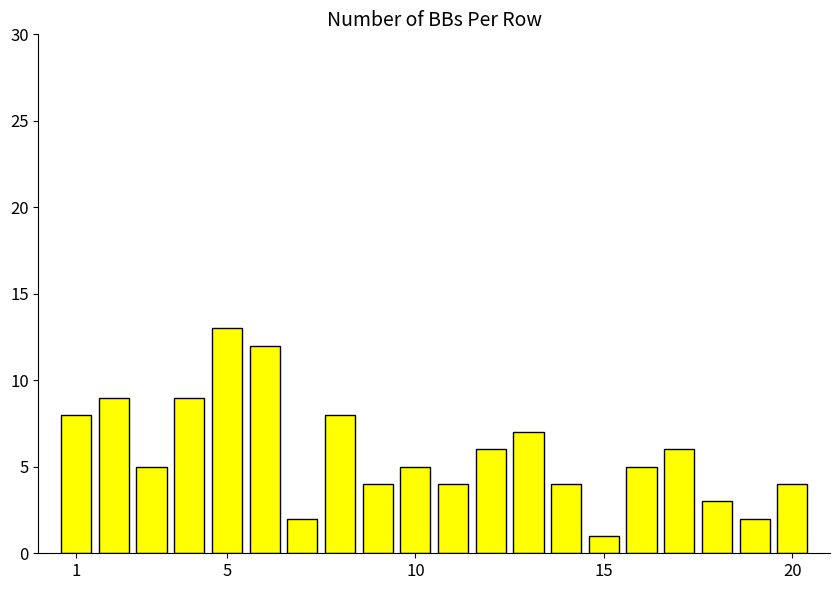

Reading left to right, transcribe all the data shown in this chart.

8	9	5	9	13	12	2	8	4	5	4	6	7	4	1	5	6	3	2	4